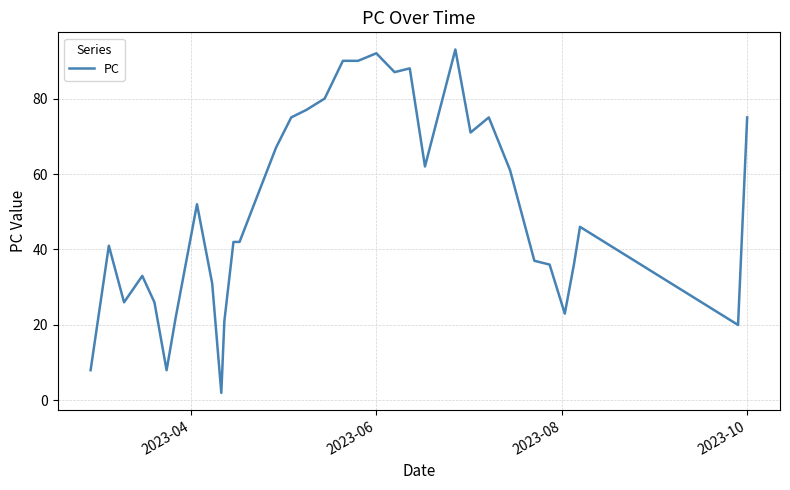

What is the difference between the maximum and minimum values?

91